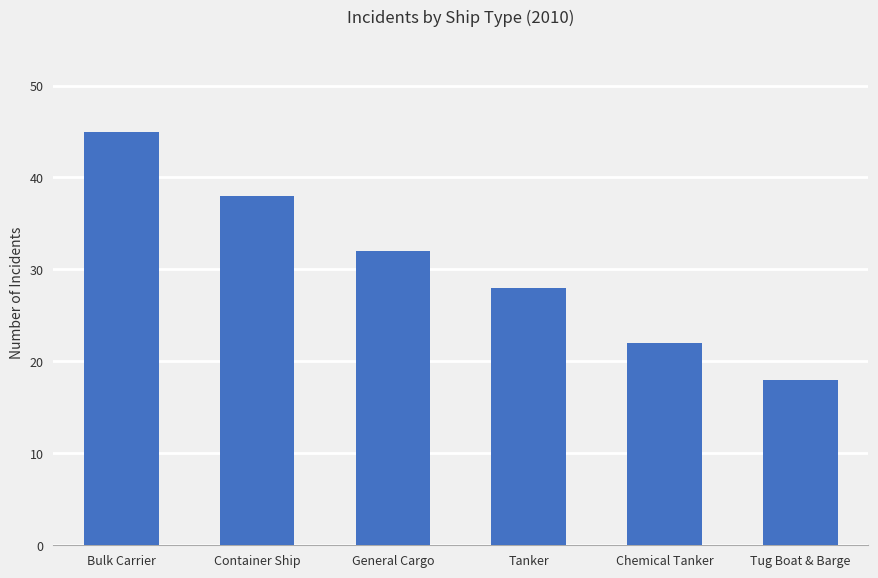

Count the number of data series in this chart.

1